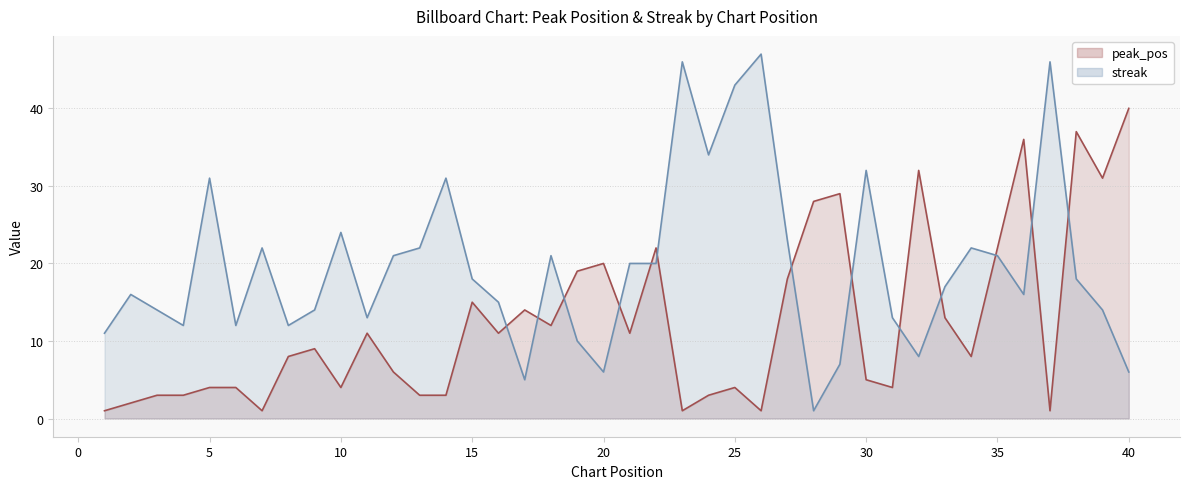

List the labels in order of streak value, largest first.

26, 23, 37, 25, 24, 30, 5, 14, 10, 27, 7, 13, 34, 12, 18, 35, 21, 22, 15, 38, 33, 2, 36, 16, 3, 9, 39, 11, 31, 4, 6, 8, 1, 19, 32, 29, 20, 40, 17, 28